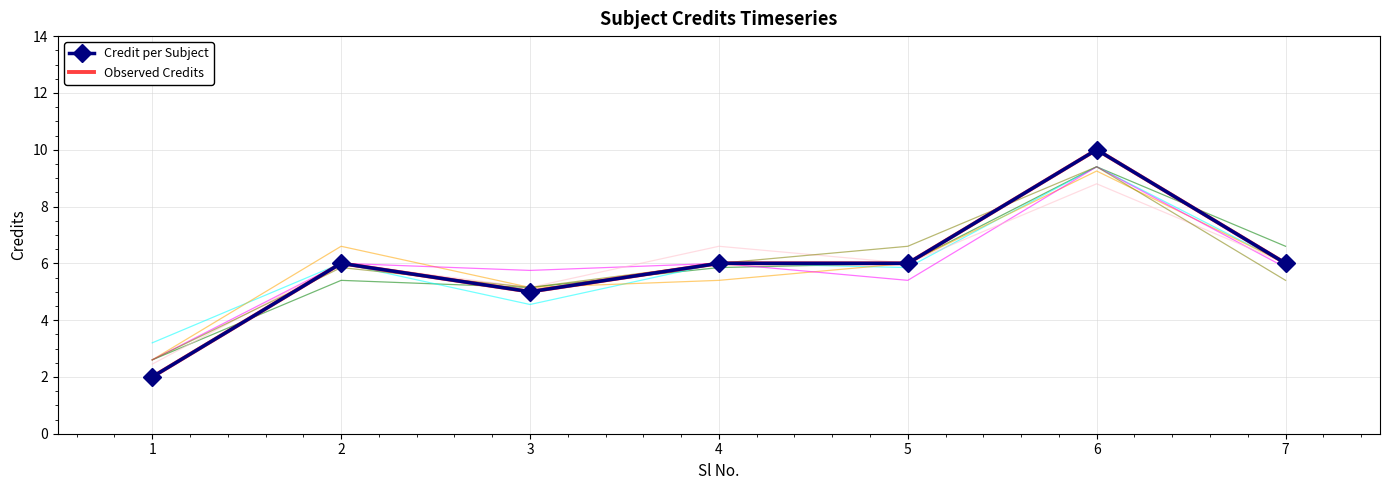

True or false: Credit per Subject and Observed Credits intersect in this chart.

False